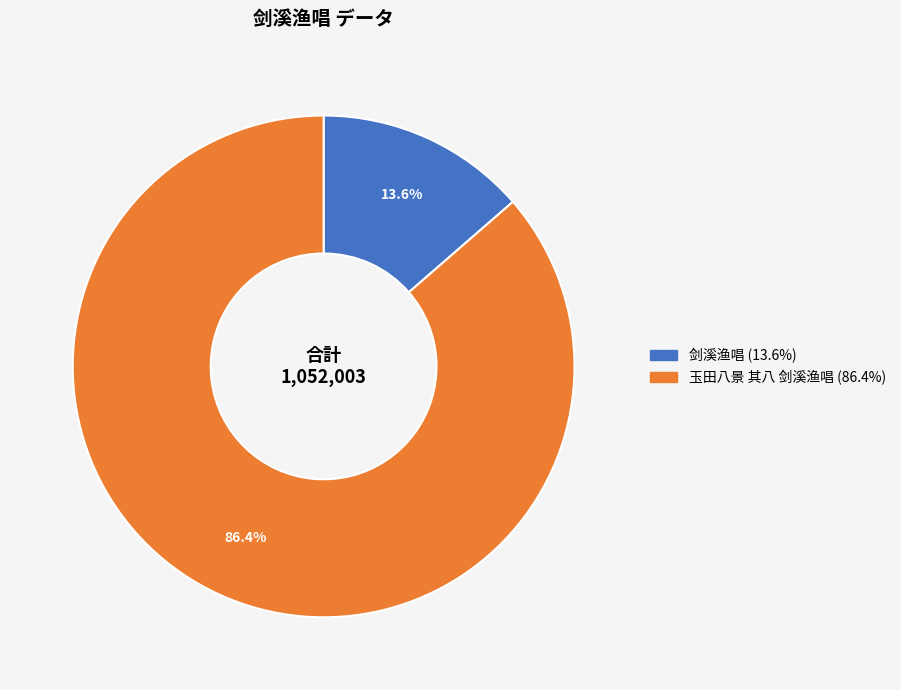

Is there any slice that represents more than half of the pie?

Yes